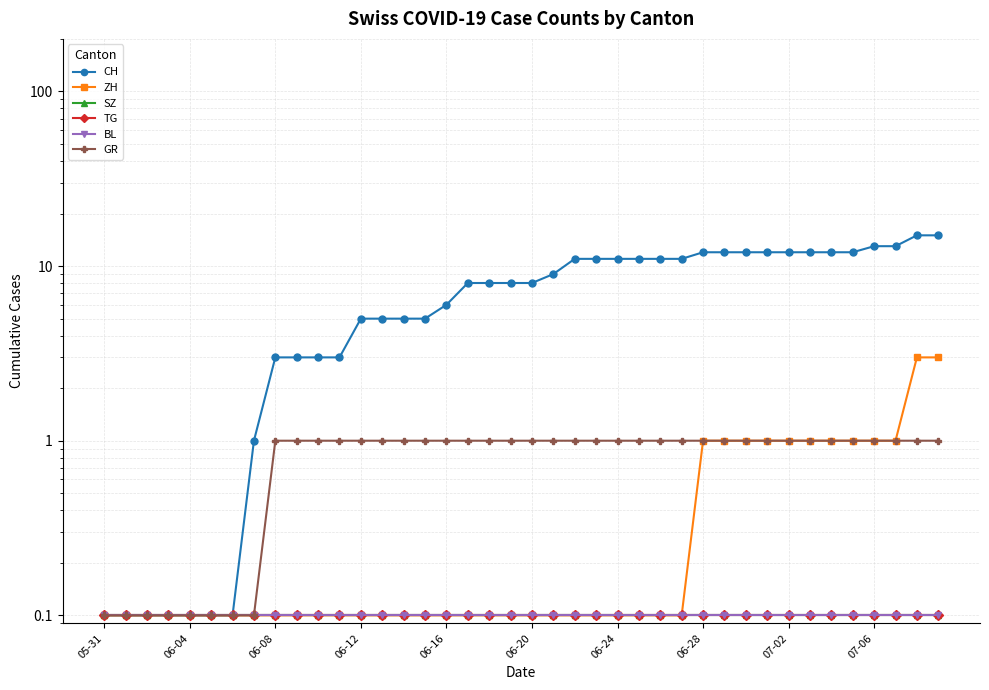

True or false: TG and SZ intersect in this chart.

False